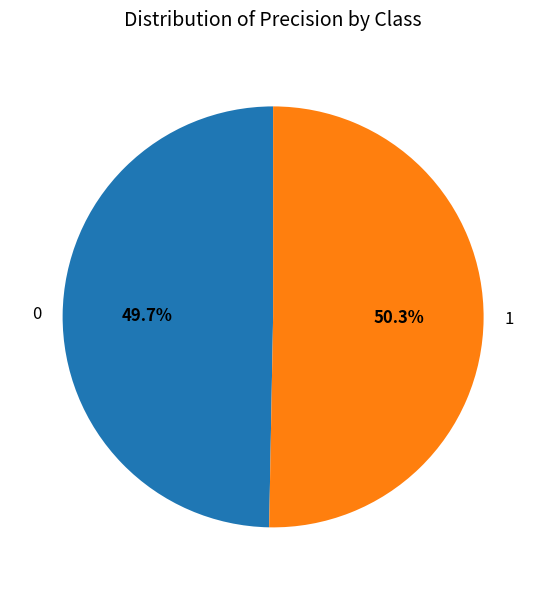

To the nearest percent, what is the average slice percentage?

50%